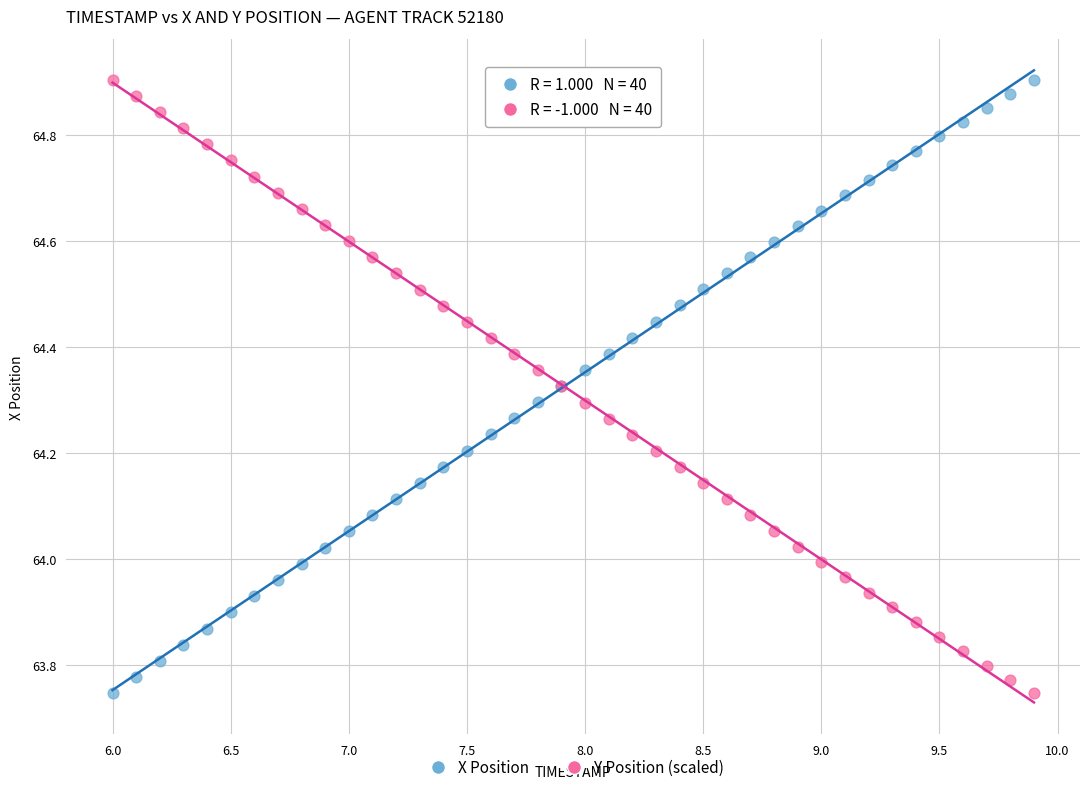

What are all the series names shown in the legend?

X Position, Y Position (scaled)